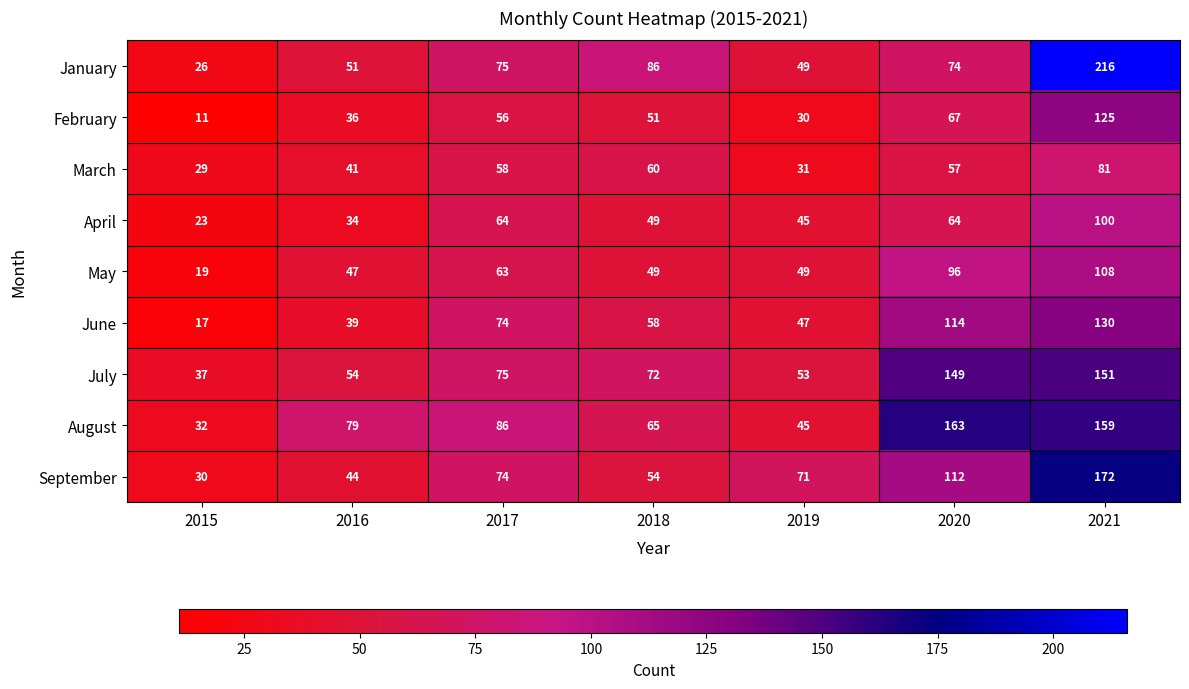

At how many categories does at least one series exceed 68?

6